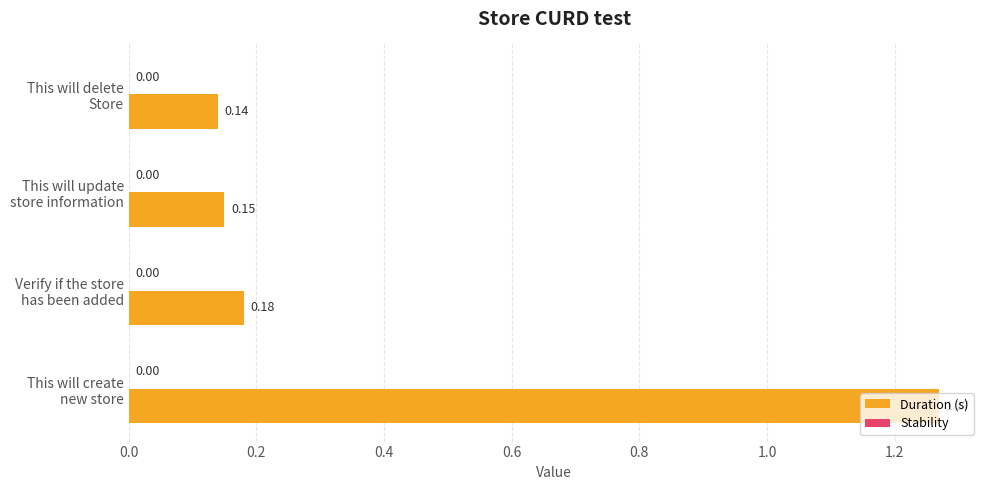

What is the difference between the maximum and second lowest values?

1.1